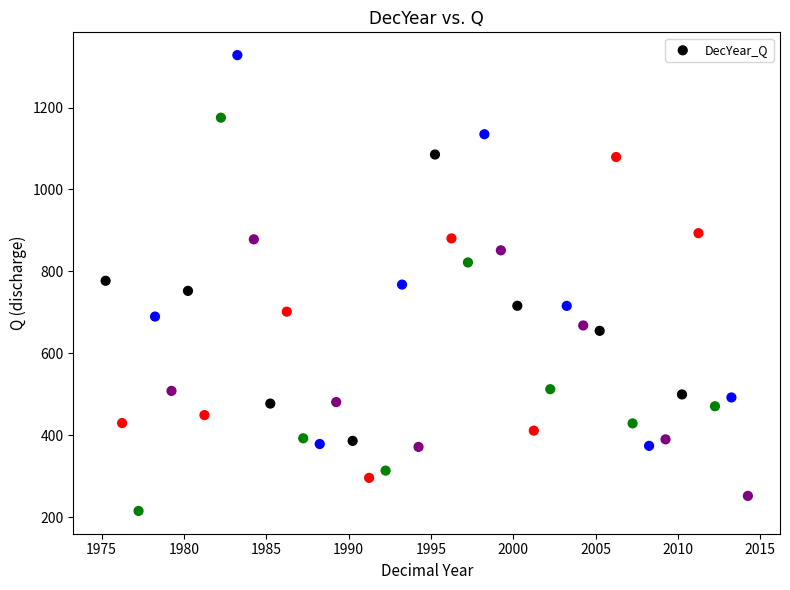

What is the range of Y values (max minus min)?

1112.5